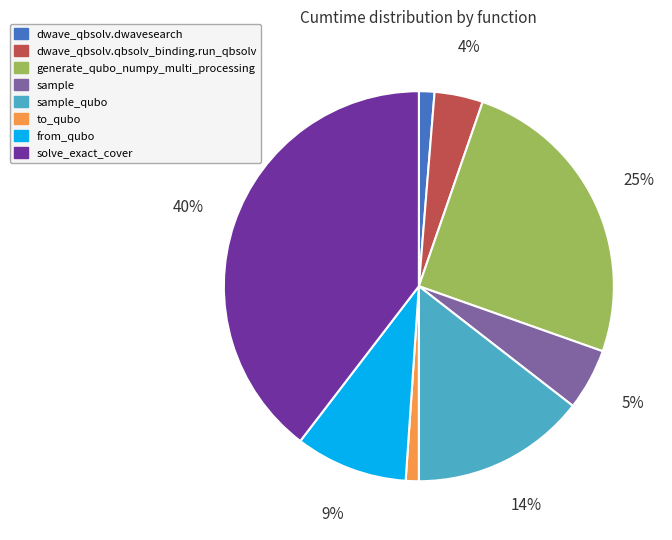

Is it true that sample_qubo is 24% of the pie?

False